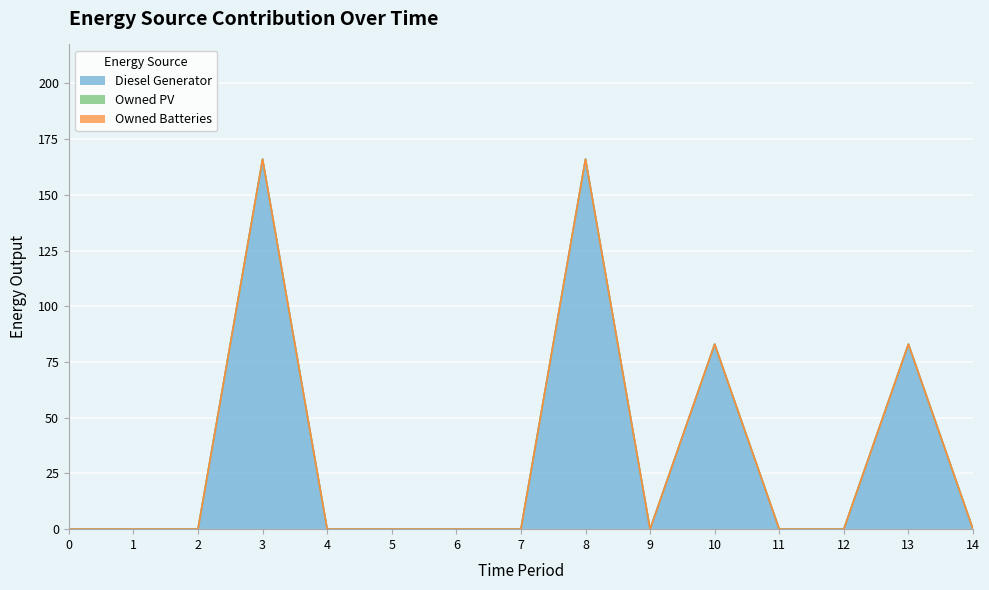

List the series in order of their peak value, lowest first.

Owned PV, Owned Batteries, Diesel Generator